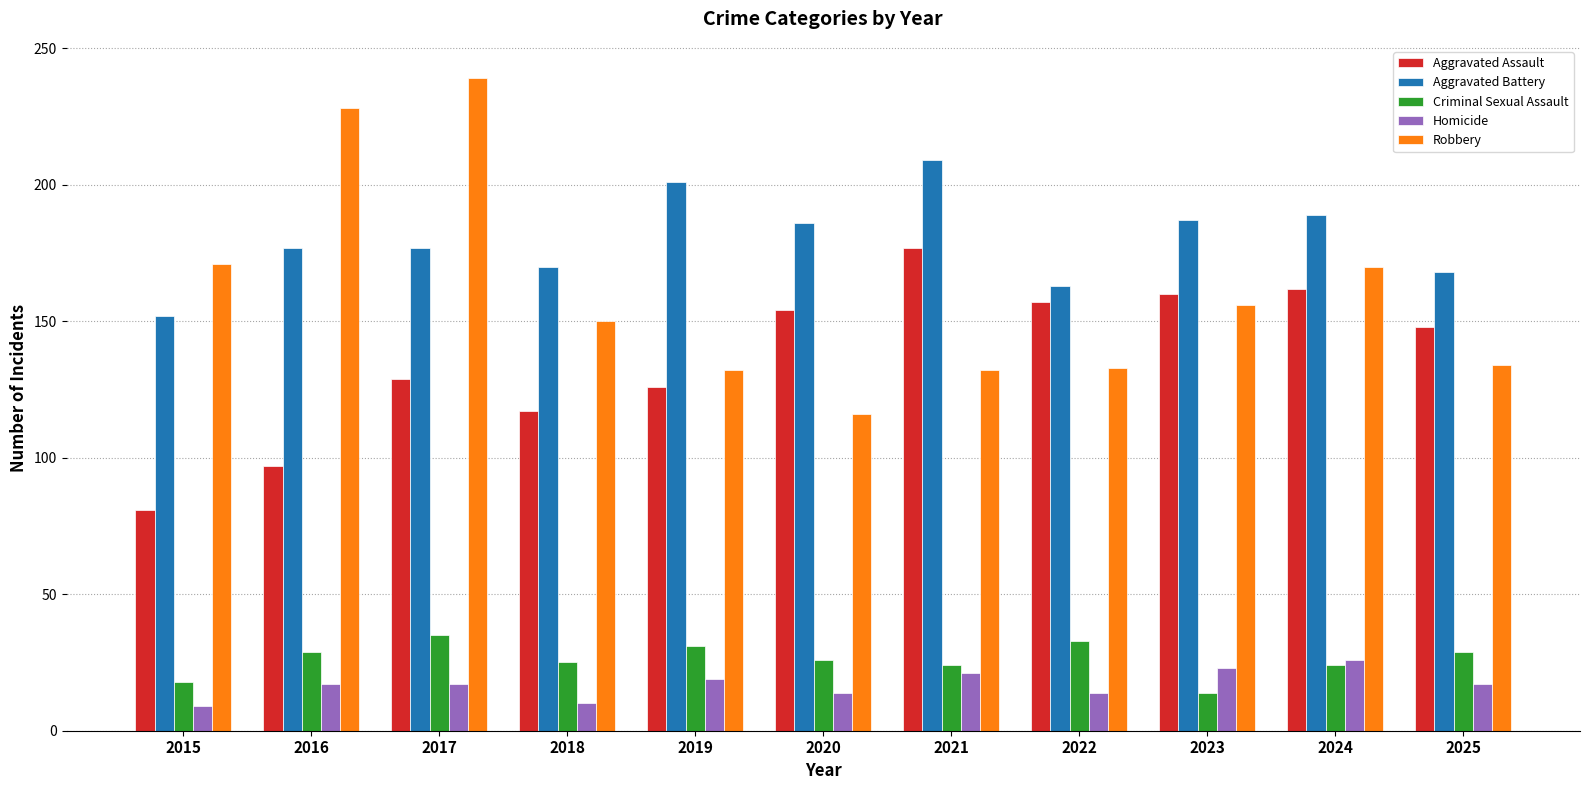

How many data points does each series have?

11